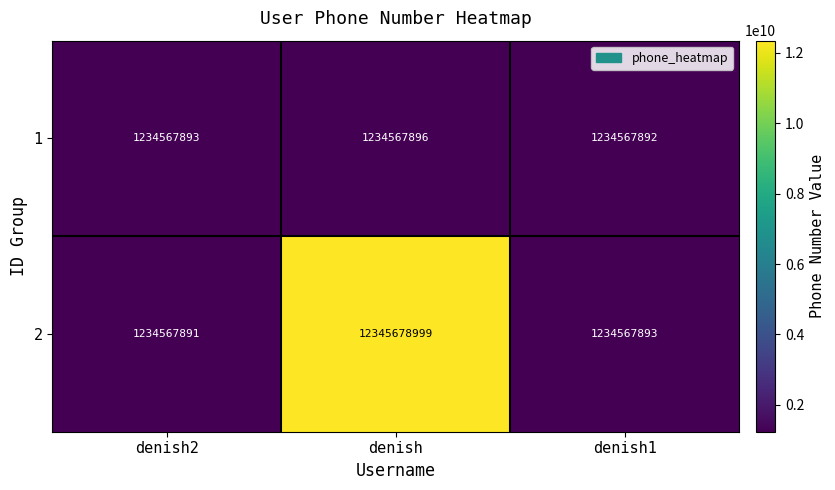

Which label corresponds to the largest value in the chart?

denish